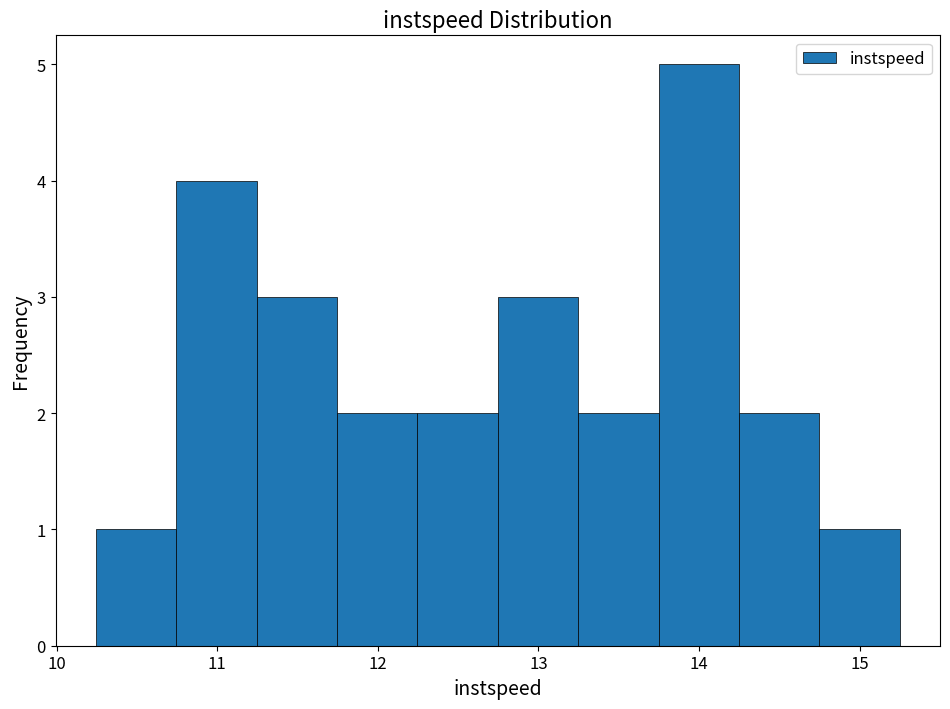

What is the height of the bar covering 10.2 to 10.7 on the x-axis? Neither the bar edges nor the heights are printed on the chart, so give them approximately, as read against the axes.

1